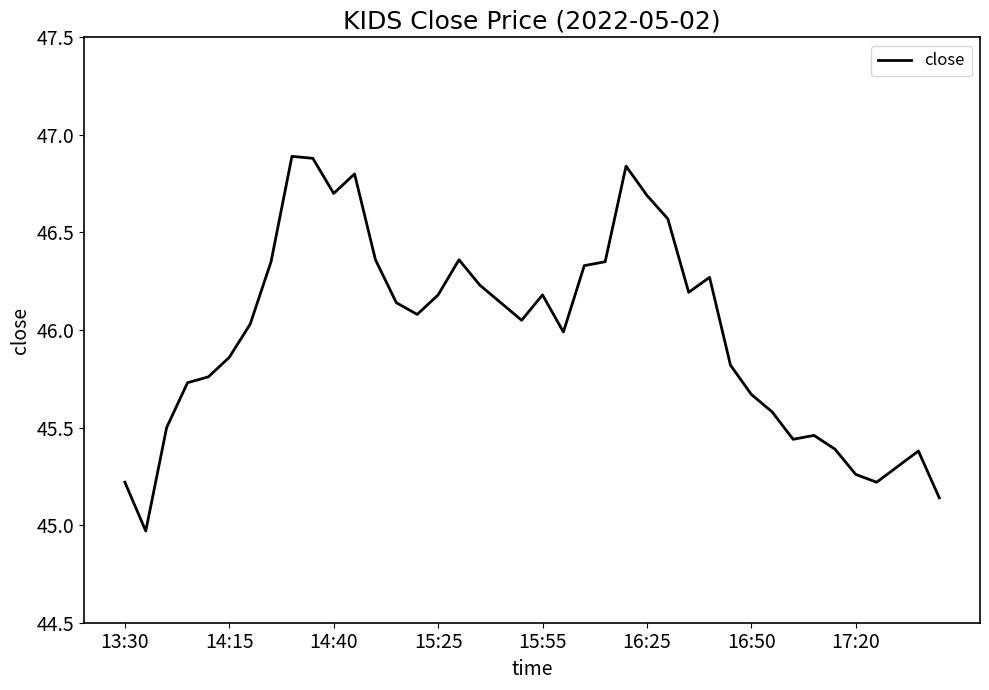

Does the chart display data point markers on the line(s)?

No